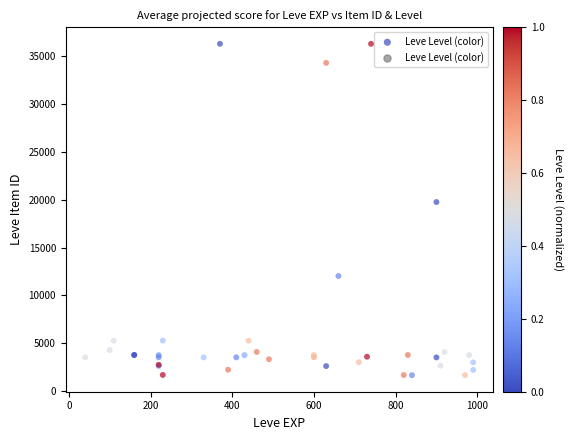

What Y value in the scatter plot is closest to 18967?

19744